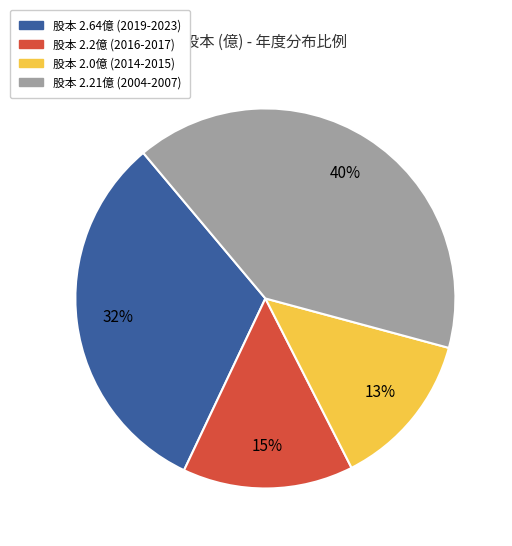

To the nearest percent, what percentage of the pie is 股本 2.21億 (2004-2007)?

40%